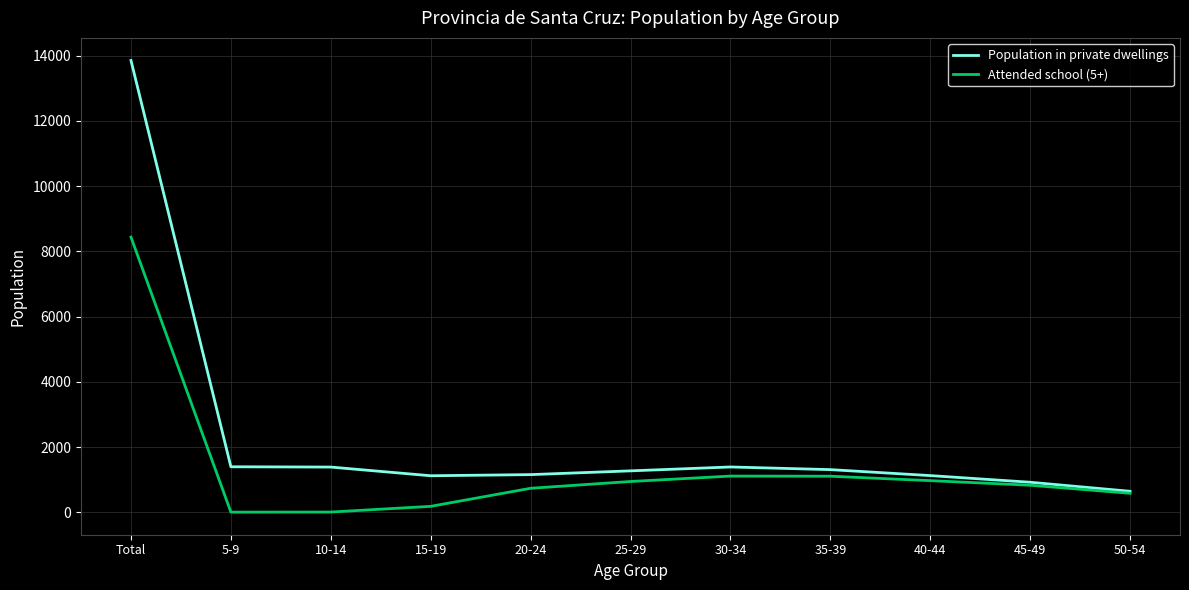

What is the difference between the Attended school (5+) values at 15-19 and 5-9?

178